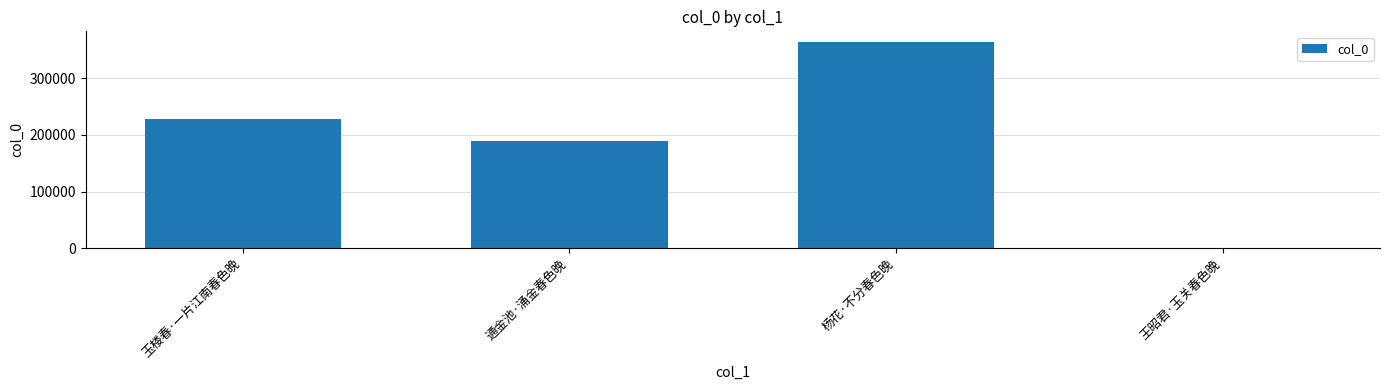

Which category has the highest value across all series?

杨花·不分春色晚